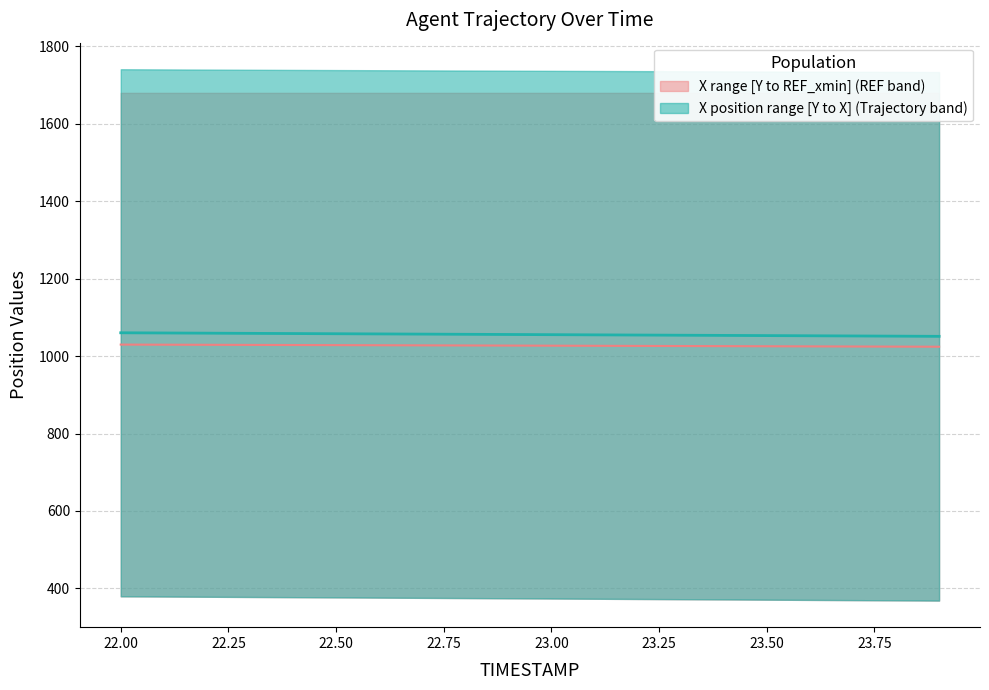

How many values in the X series are below 1055?

9